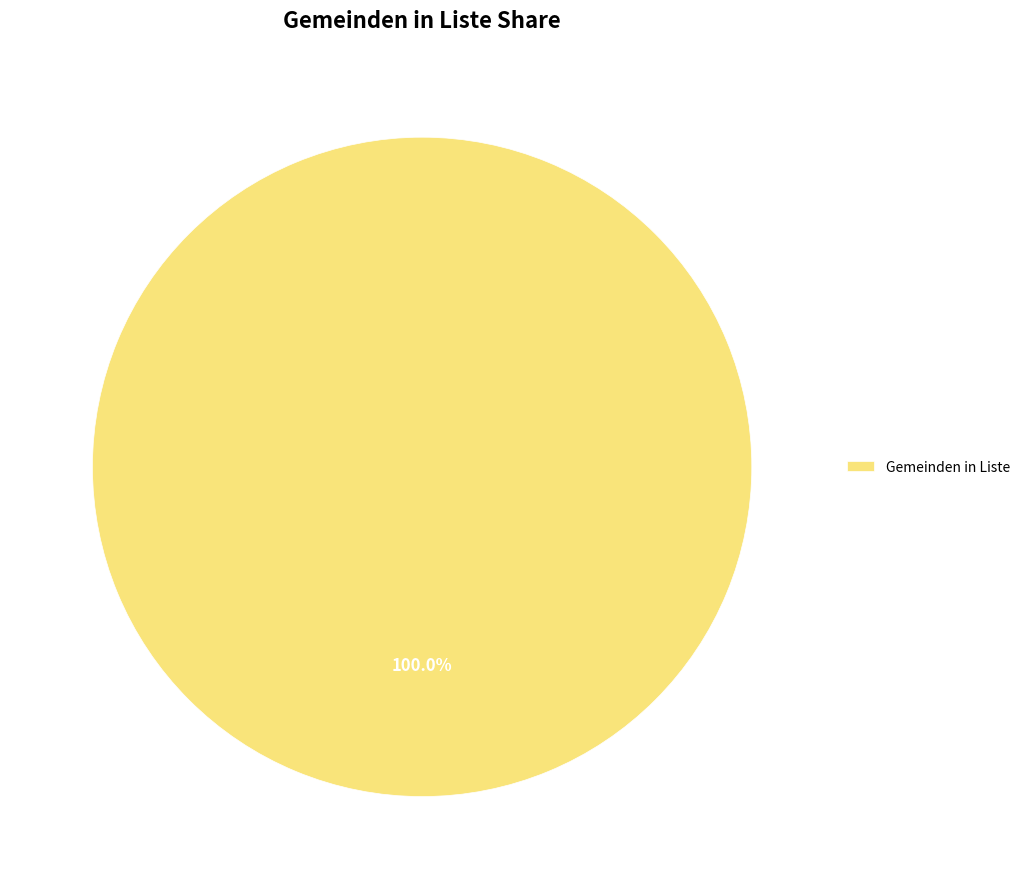

Rank the categories by value from highest to lowest.

Gemeinden in Liste